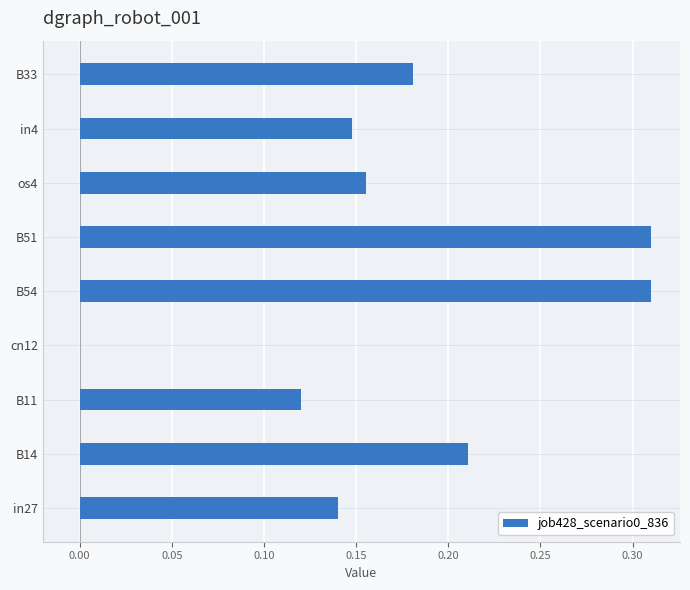

What is the sum of all values?

1.6